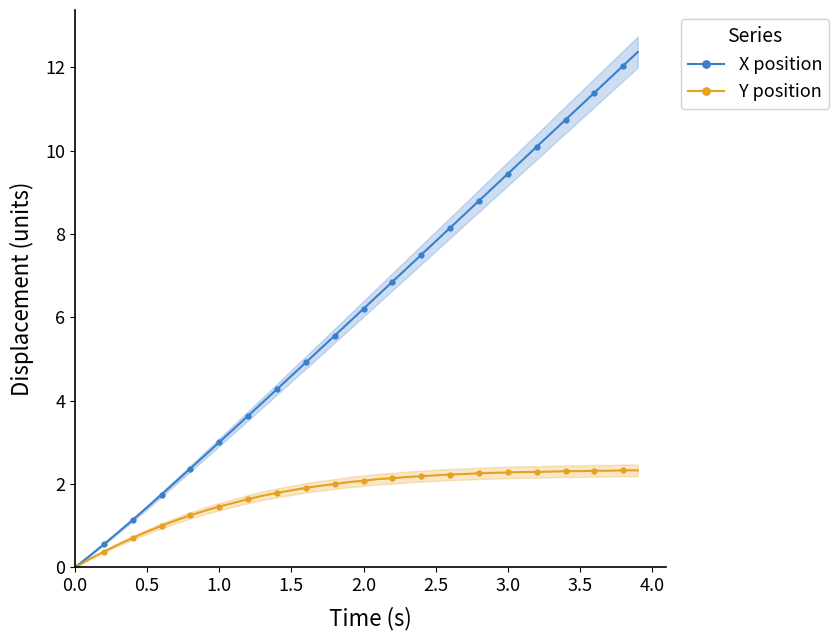

What is the value of the Y position point at the 22nd from the left?

2.1